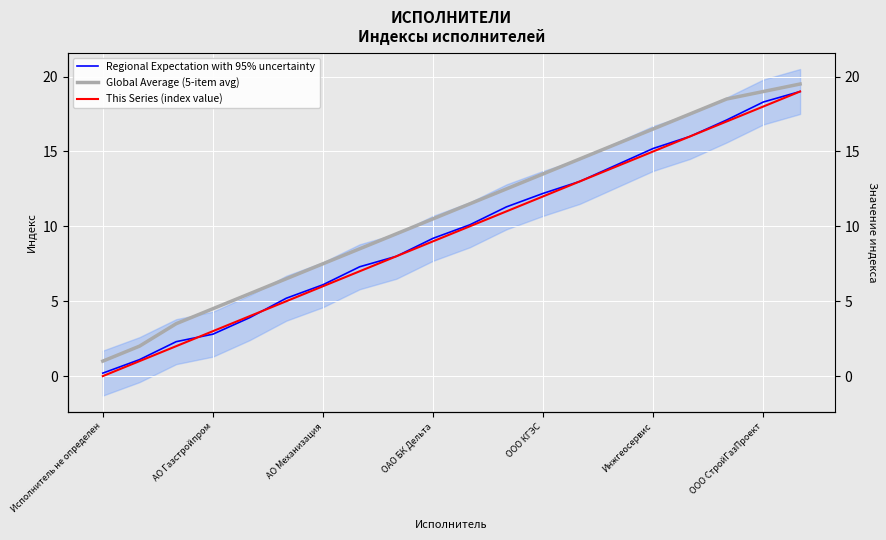

How many data points in Regional Expectation with 95% uncertainty are above 10?

10